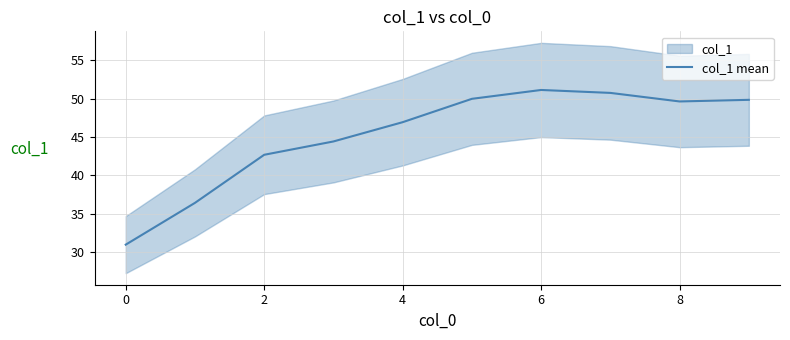

Is it true that col_1 mean equals 31.7 at 8?

False